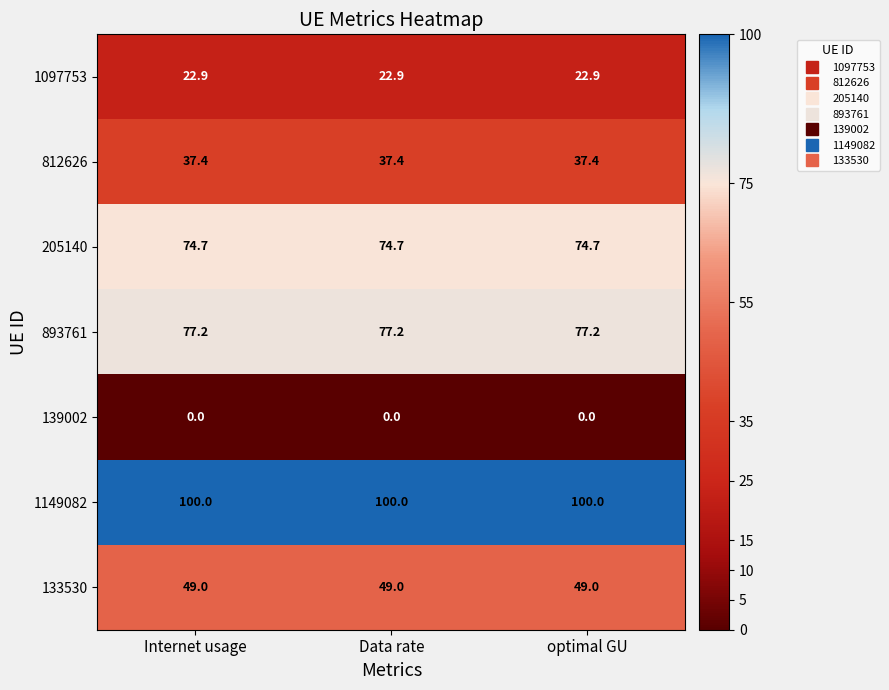

Which series has the largest total across all categories?

1149082